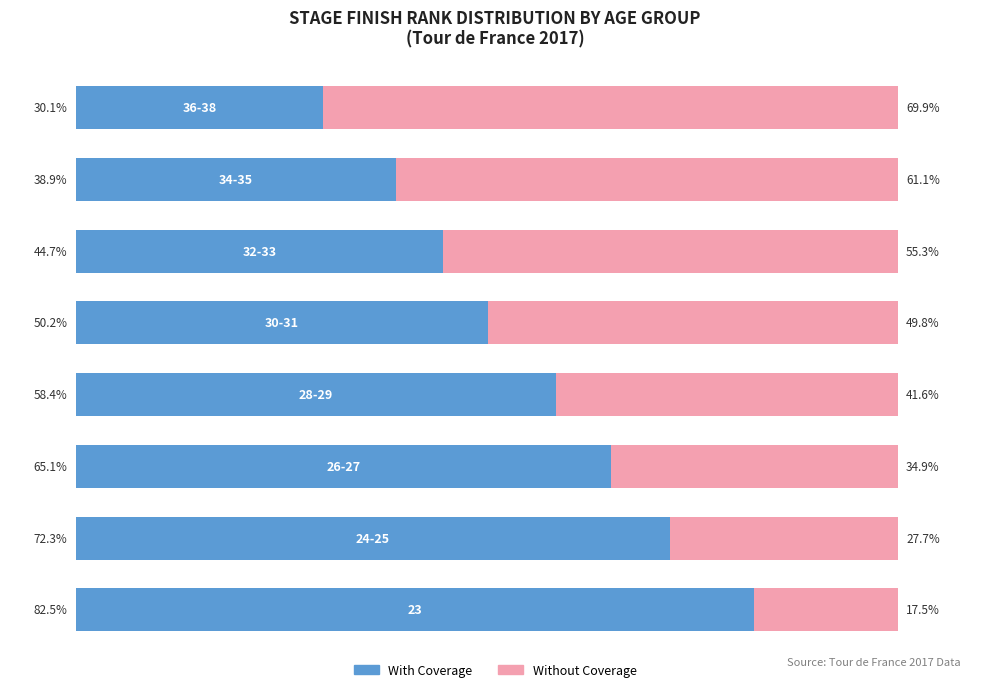

What are all the series names shown in the legend?

With Coverage, Without Coverage